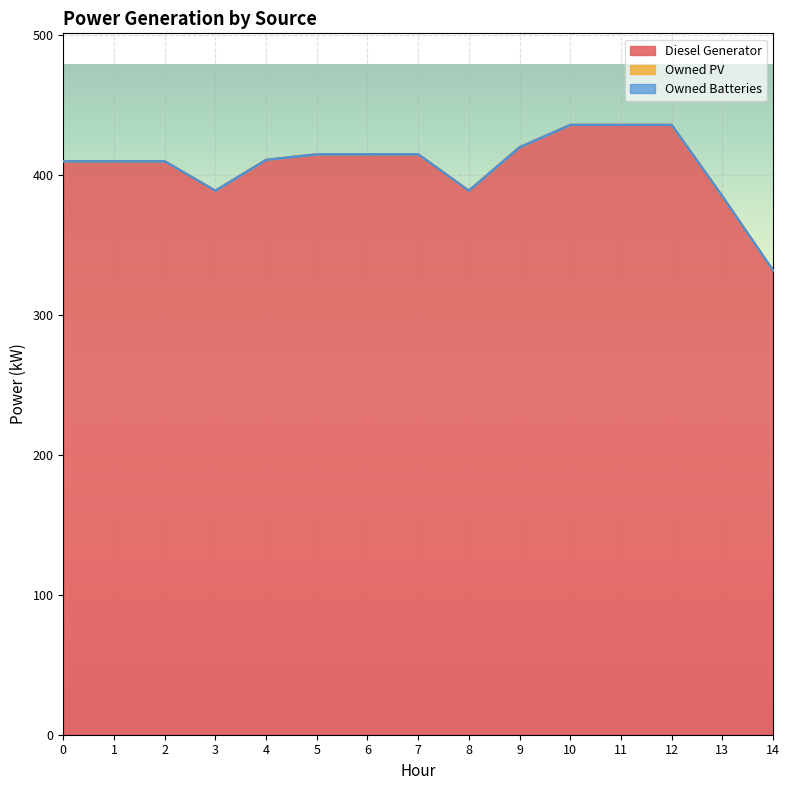

Between 4 and 5, which series saw the biggest shift?

Diesel Generator